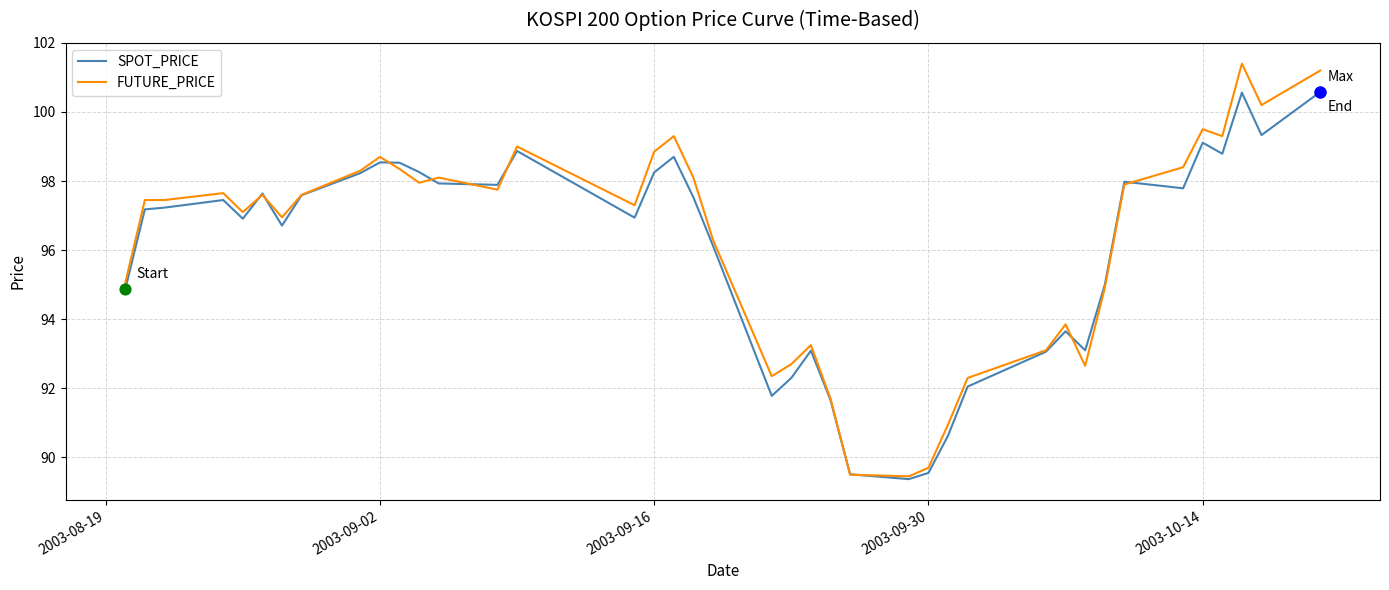

What is the smallest value displayed?

89.4